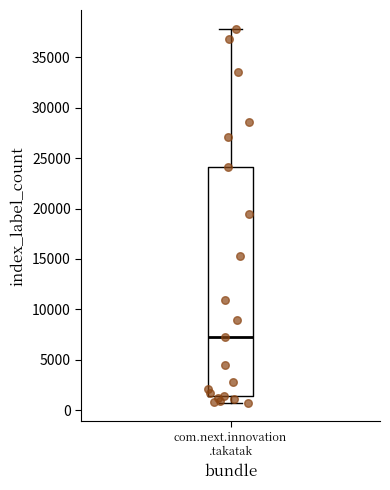

Read this box plot against the y-axis: the position of the median line, the range covered by the box, and the ends of both whiskers. The values are not printed on the chart, so give them approximately, as read against the axis.

median 7500, box 1500 to 24000, whiskers 500 to 38000